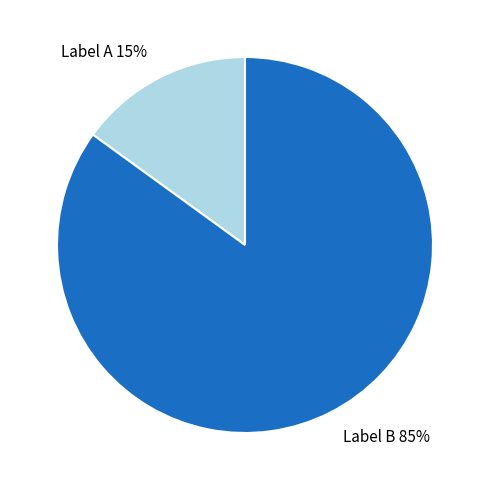

Which slice represents more than half of the pie?

Label B